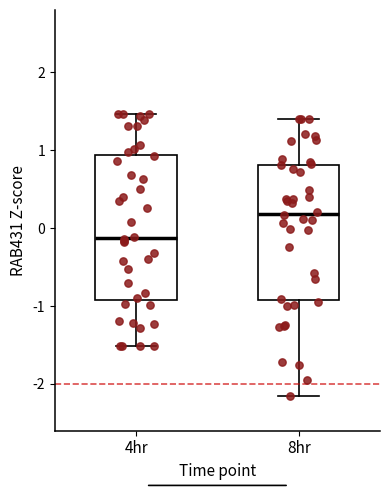

Where does the median line of the box for 4hr sit on the y-axis? The values are not printed on the chart, so give them approximately, as read against the axis.

-0.1